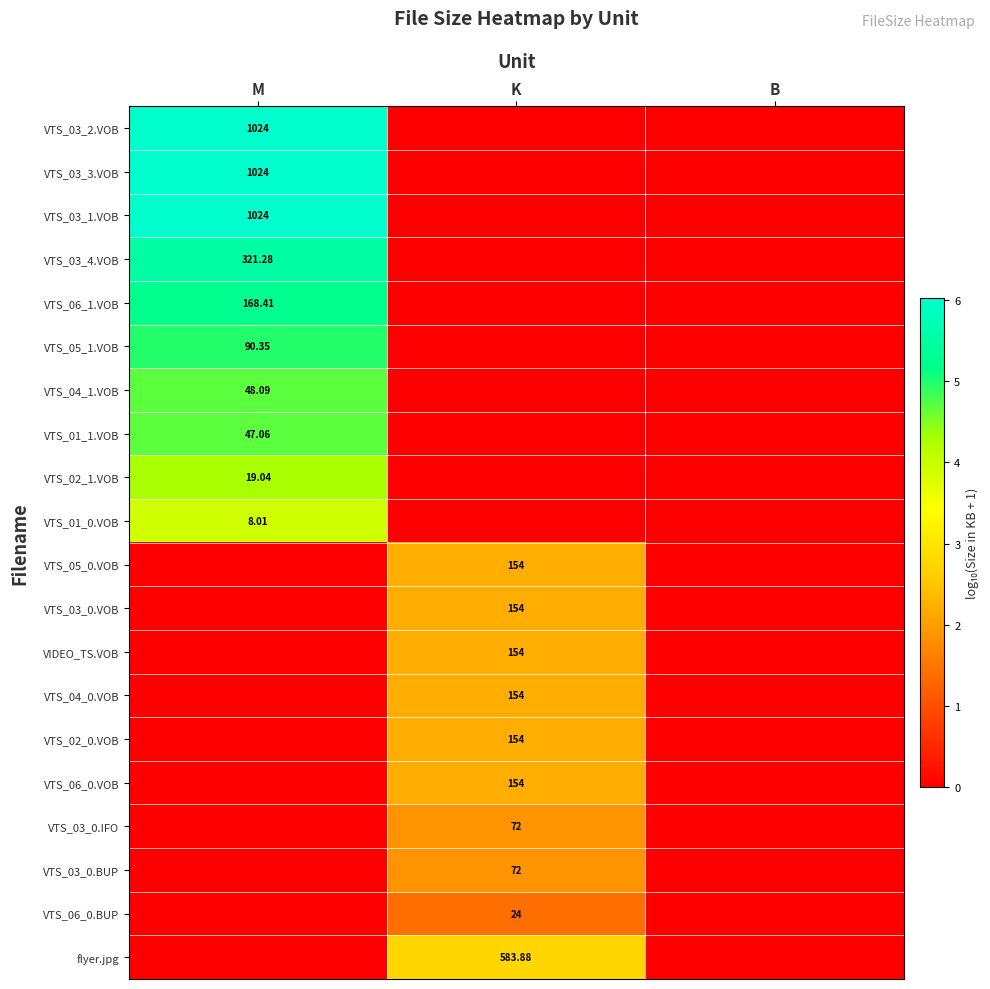

What is the difference between the maximum and minimum values in the VTS_02_1.VOB series?

4.3